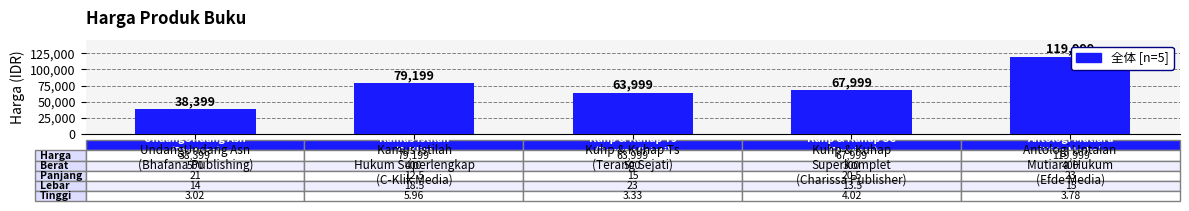

The chart shows a value of 114843 at Kuhp & Kuhap Ts
(Terang Sejati). True or false?

False